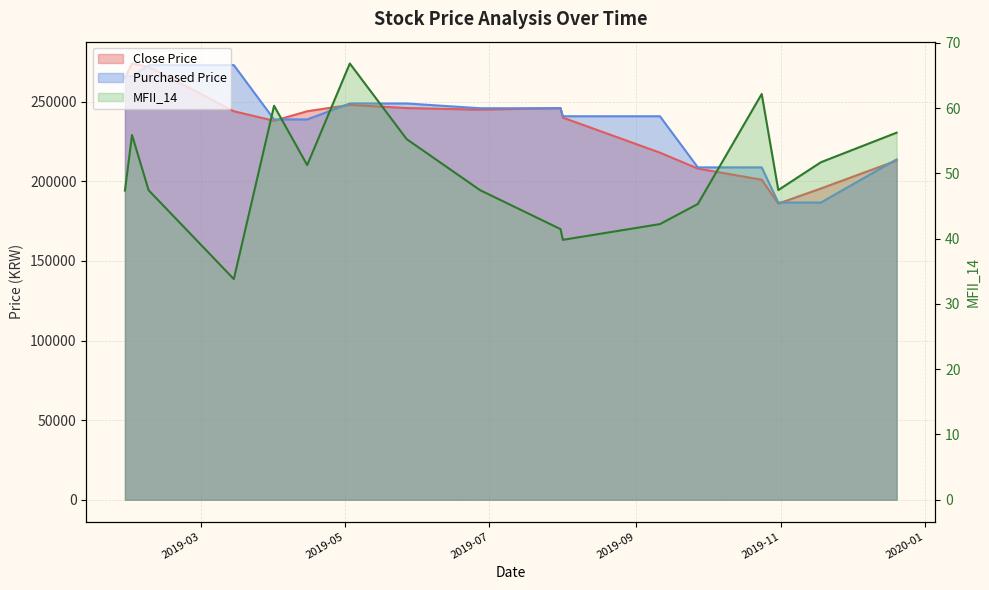

The Purchased Price series shows 453365.6 at 2019-02-07. True or false?

False